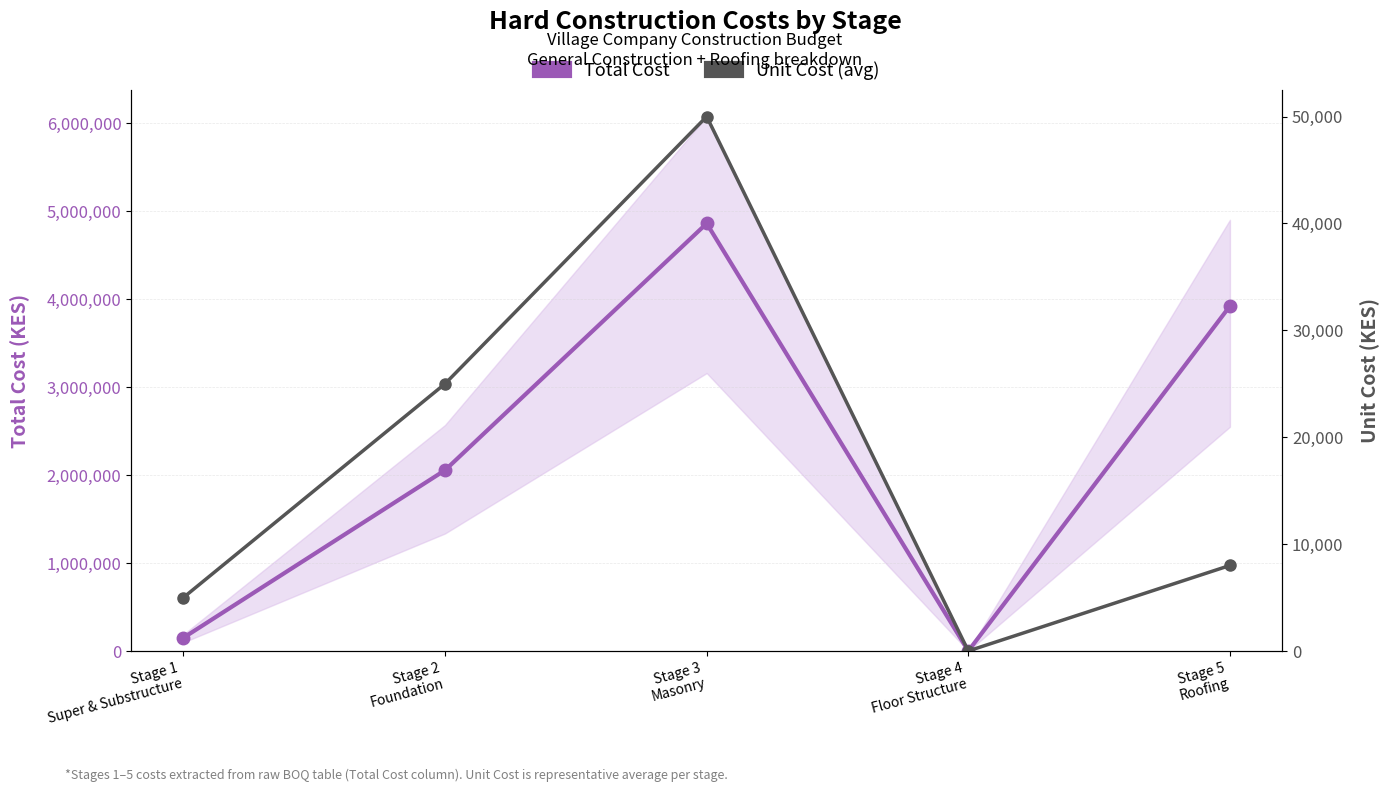

Reading left to right, transcribe all the data shown in this chart.

Total Cost: 150000	2054000	4857500	0	3919000
Unit Cost (avg): 5000	25000	50000	0	8000